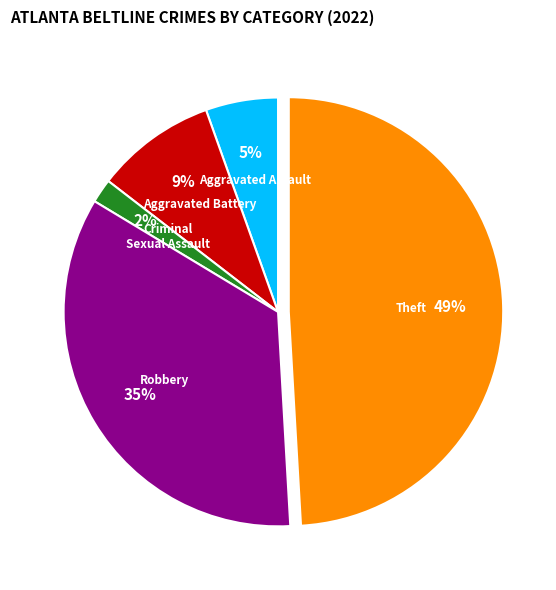

To the nearest percent, what is the average slice percentage?

20%